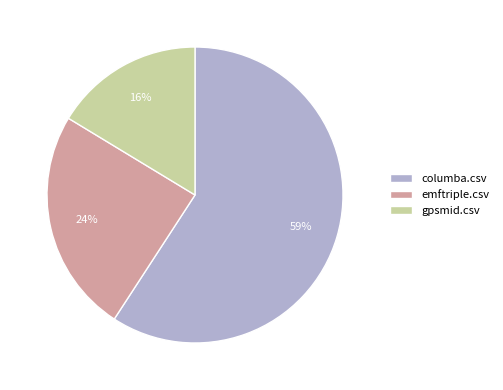

The emftriple.csv slice represents 16% of the pie. True or false?

False